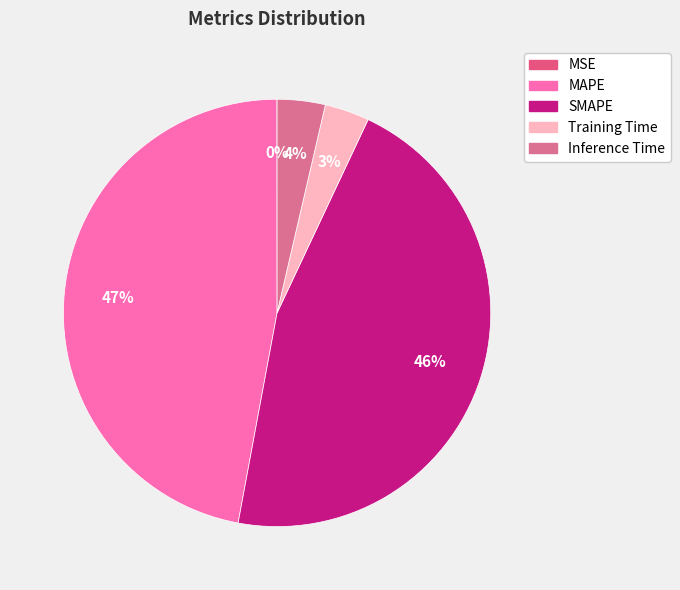

To the nearest percent, what is the combined percentage of Inference Time and MSE?

4%